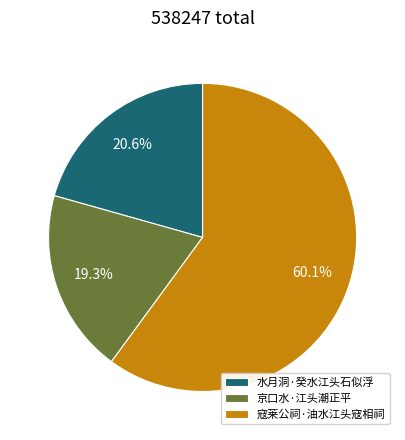

What portion of the pie excludes 京口水·江头潮正平?

80.7%